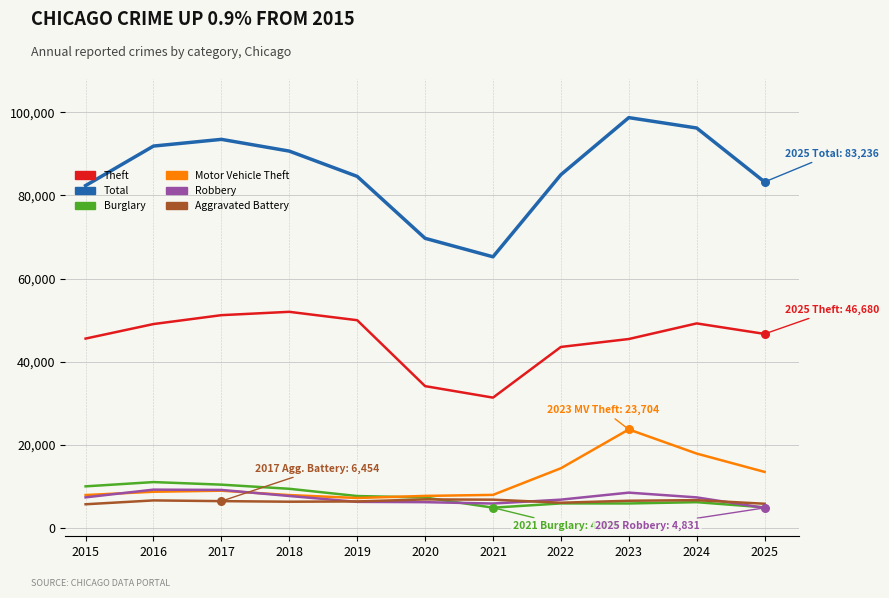

Is the value of Motor Vehicle Theft at 2021 greater than the value of Aggravated Battery at 2018?

Yes